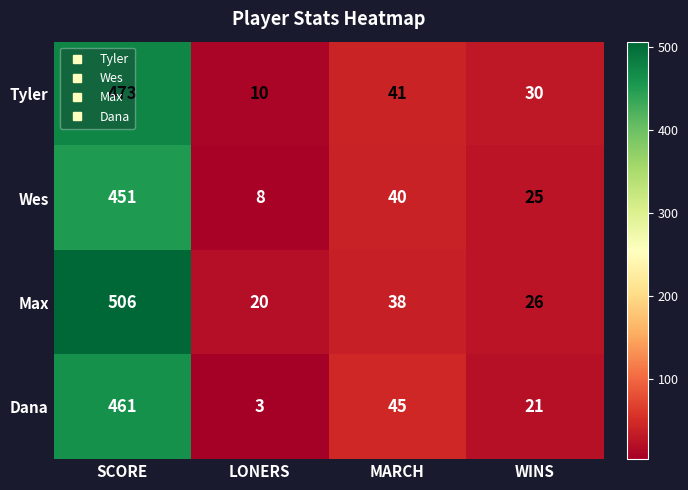

Is the value of Wes at WINS greater than the value of Dana at WINS?

Yes